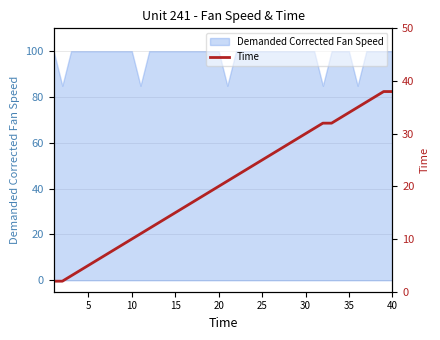

What is the minimum value for Demanded Corrected Fan Speed?

84.9